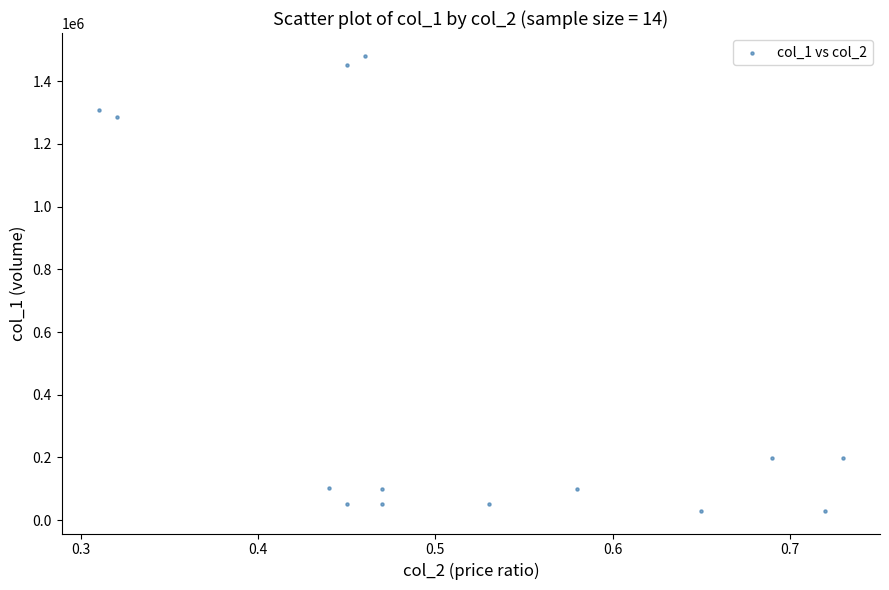

What Y value in the scatter plot is closest to 755500?

1287000